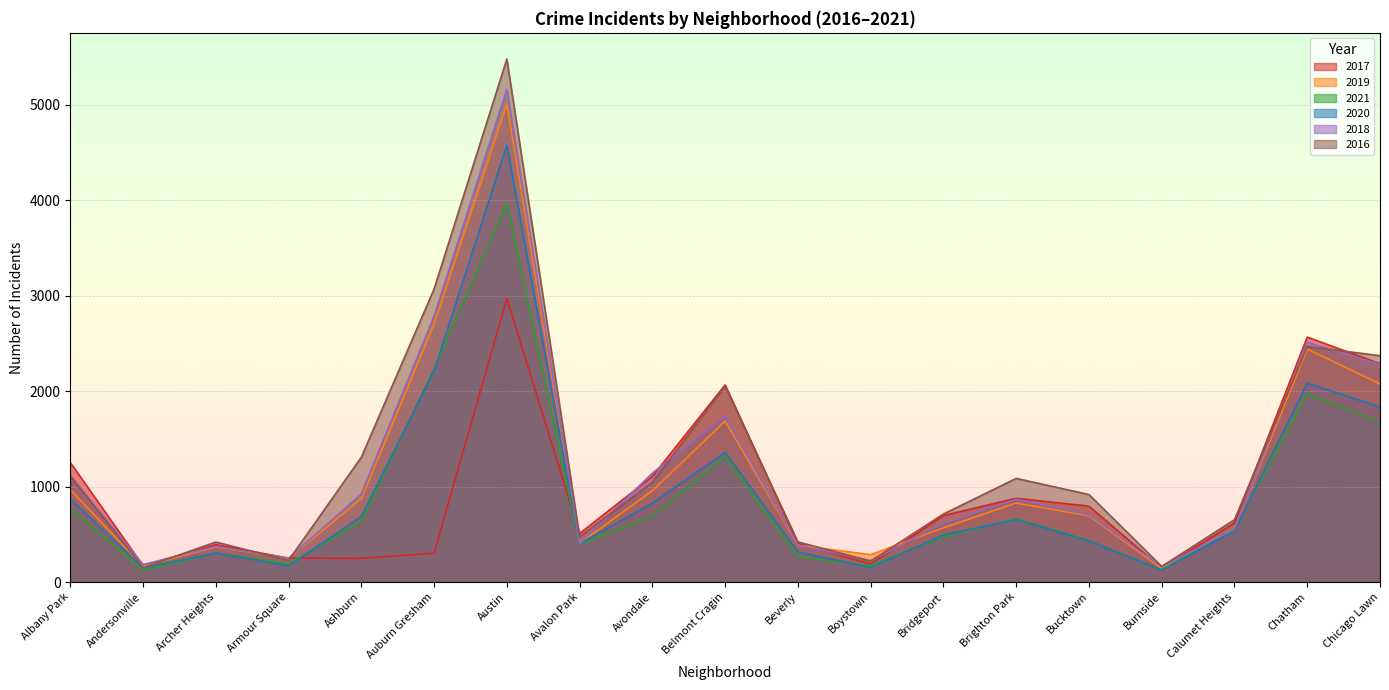

What is the label of the 11th point from the right?

Avondale